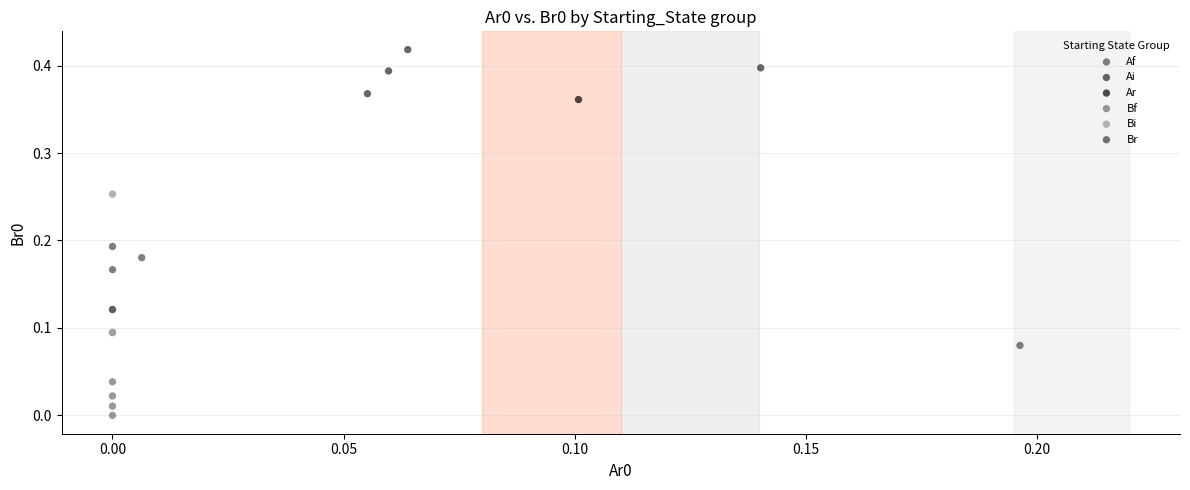

Which series reaches the maximum Y coordinate?

Ai